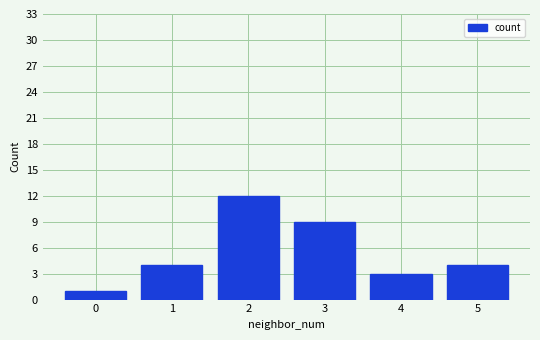

What is the value of the 3rd bar from the left?

12